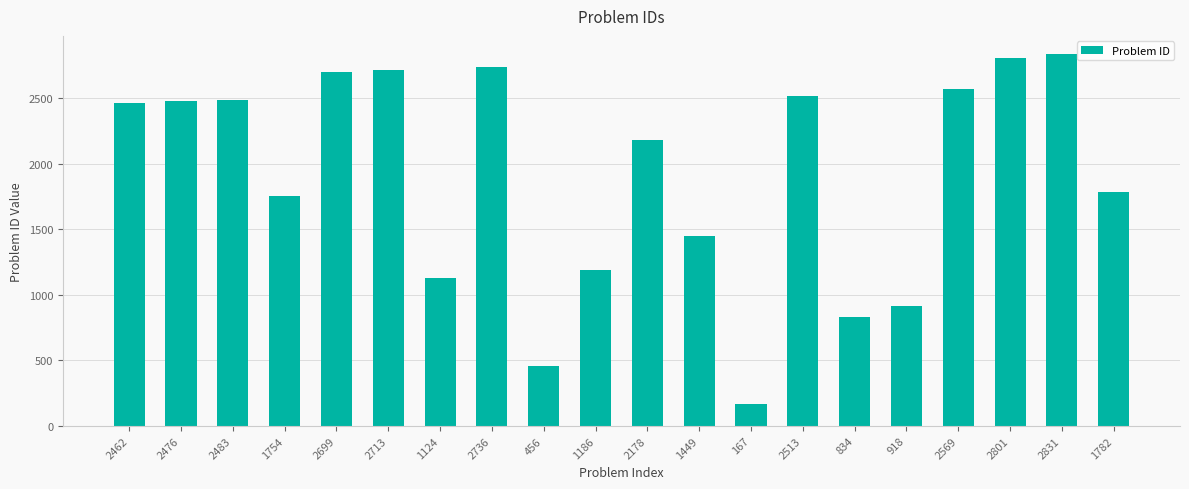

What is the sum of all values?

38131